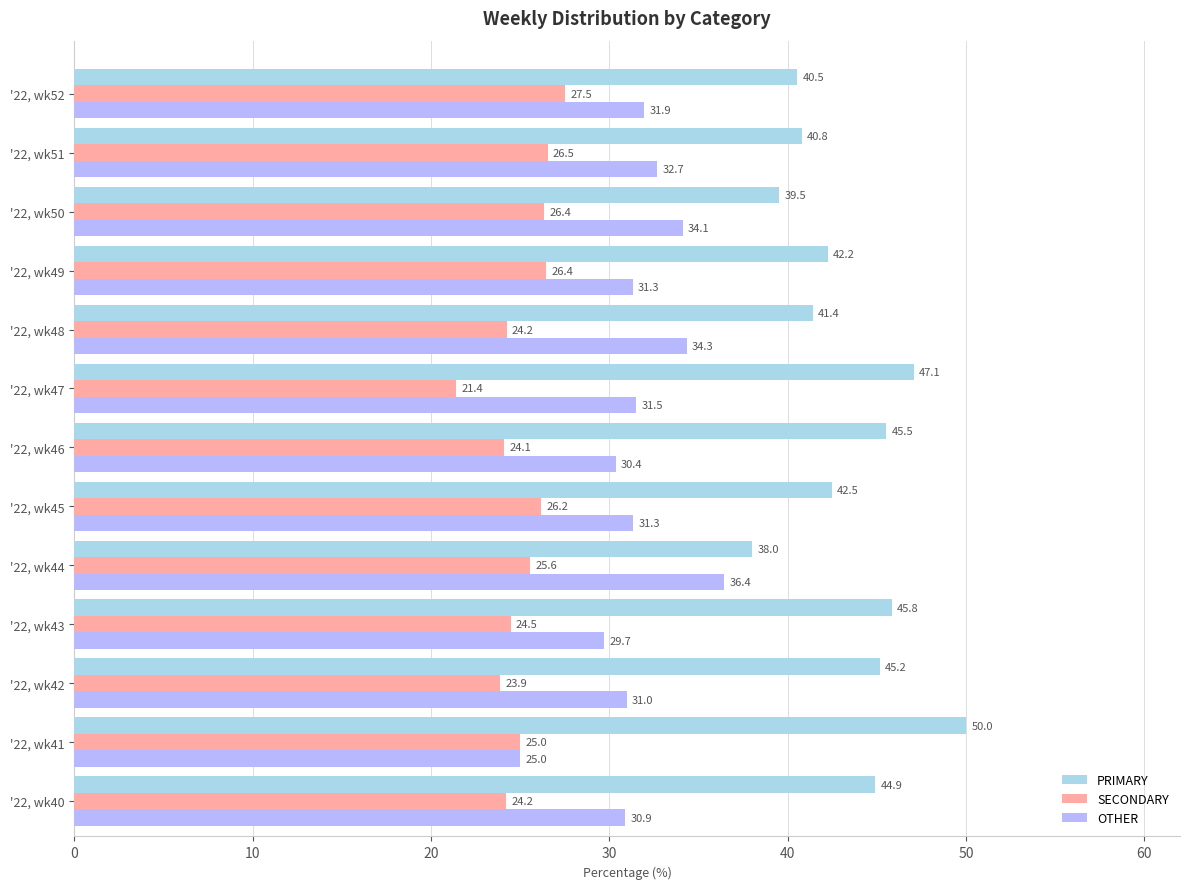

List the series in order of their peak value, lowest first.

SECONDARY, OTHER, PRIMARY